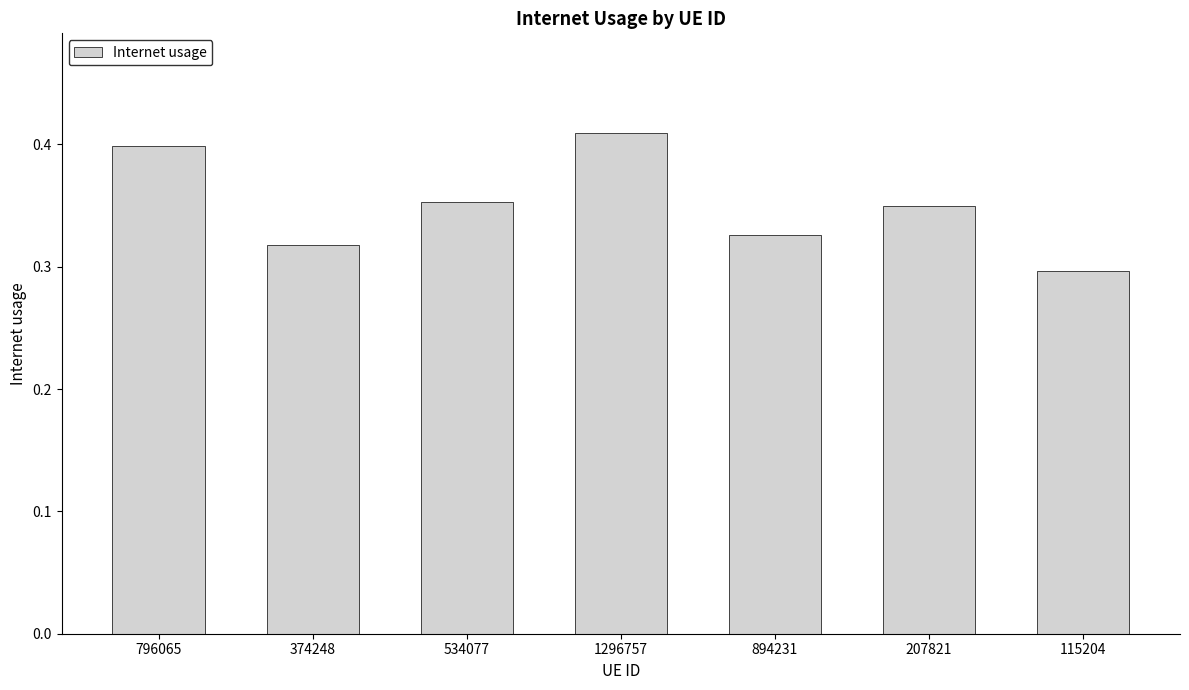

Does the chart contain stacked bars?

No